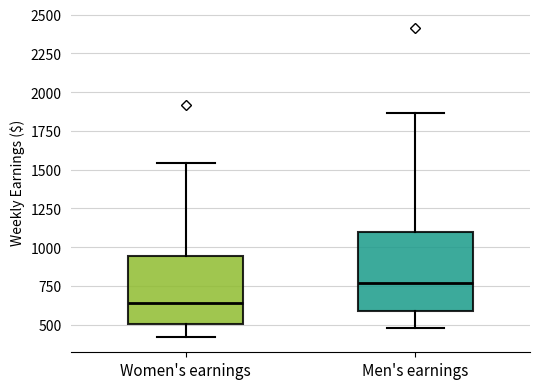

Comparing the boxes themselves (not the whiskers), which one is the tallest?

Men's earnings